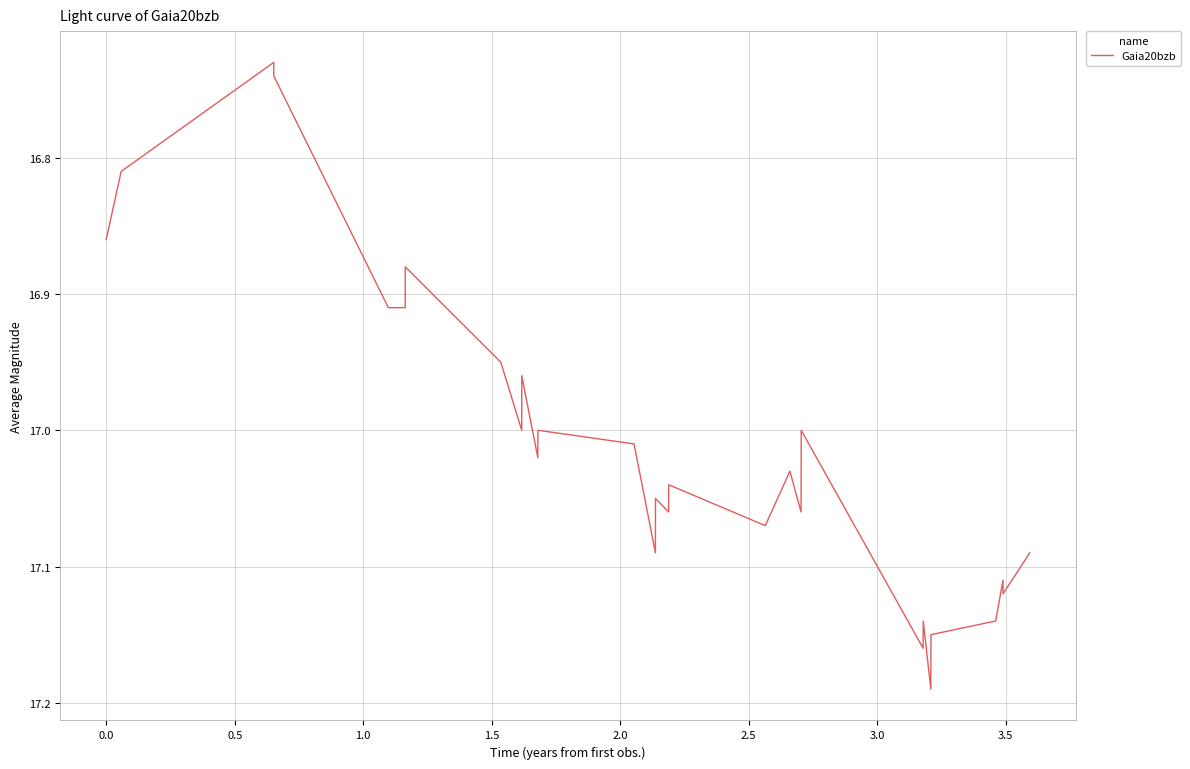

What is the difference between the maximum and minimum values?

0.5